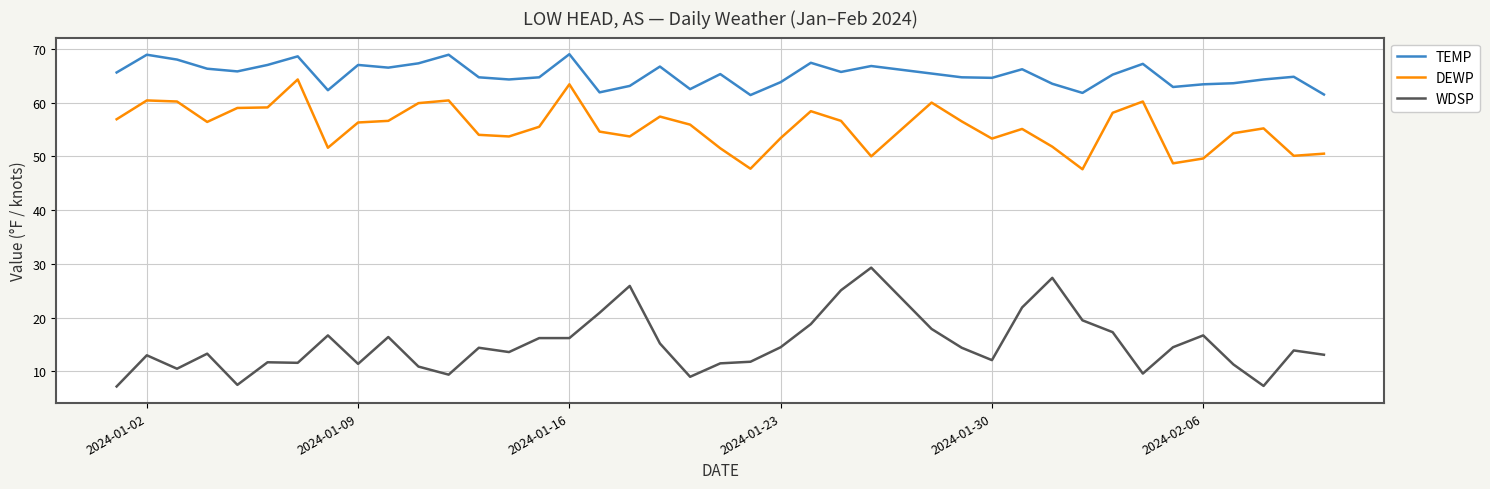

List the series in order of their overall mean, highest first.

TEMP, DEWP, WDSP